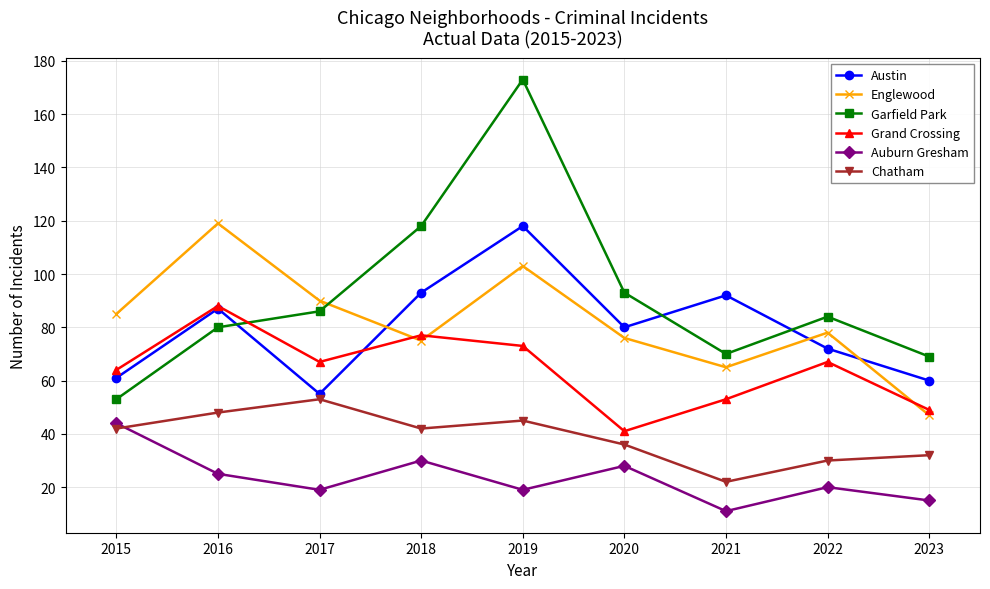

Which series has the largest range (max minus min)?

Garfield Park